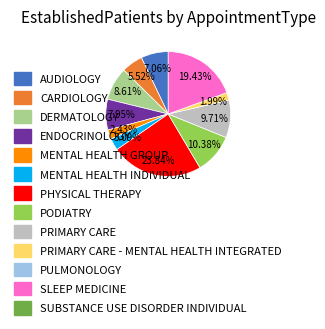

Does any single category account for the majority?

No